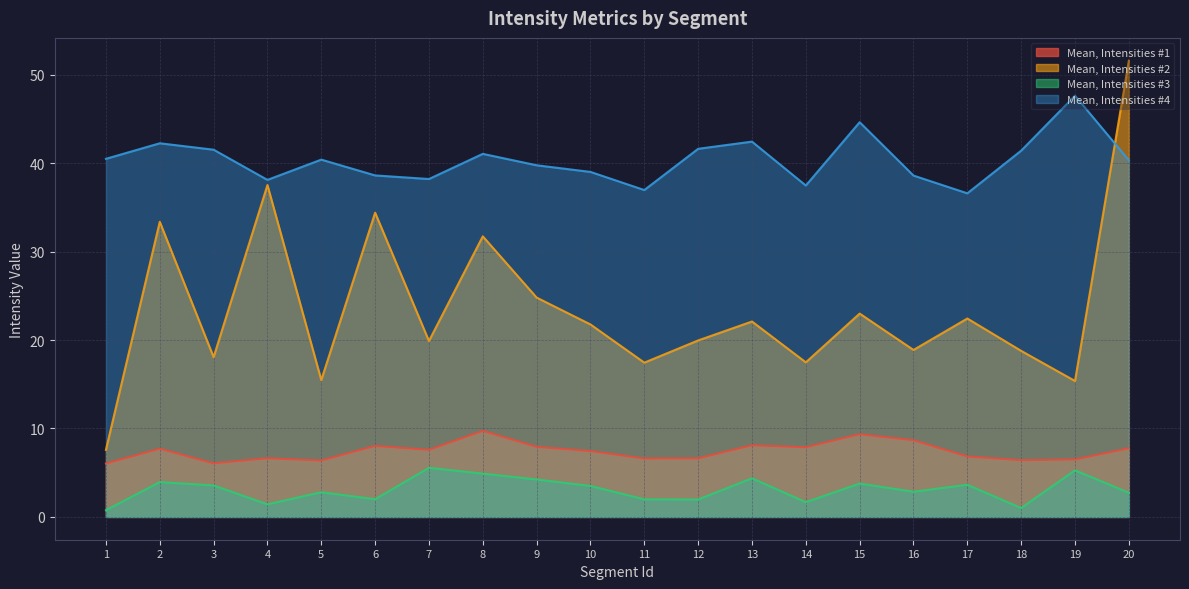

How many interior local valleys does the Mean, Intensities #3 series have?

6